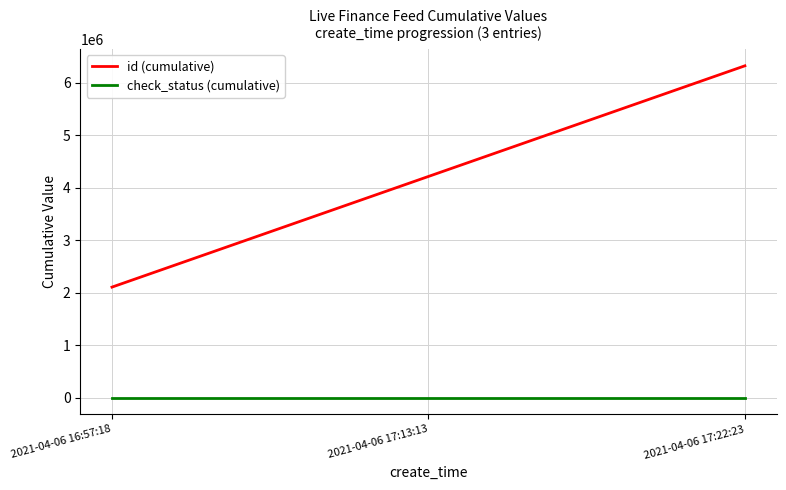

What is the sum of all check_status (cumulative) values?

6